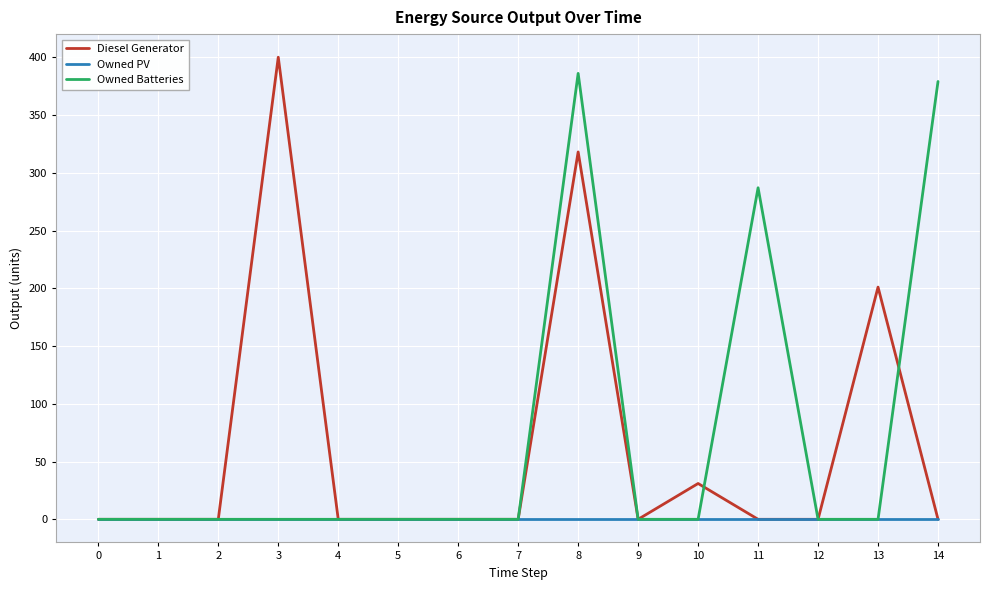

What is the maximum value shown in the chart?

400